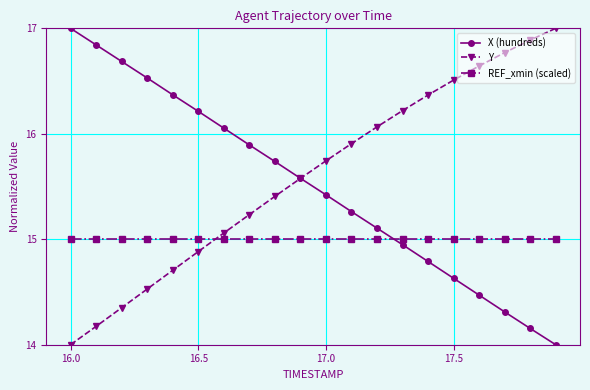

Is this an area chart (filled region under the line)?

No